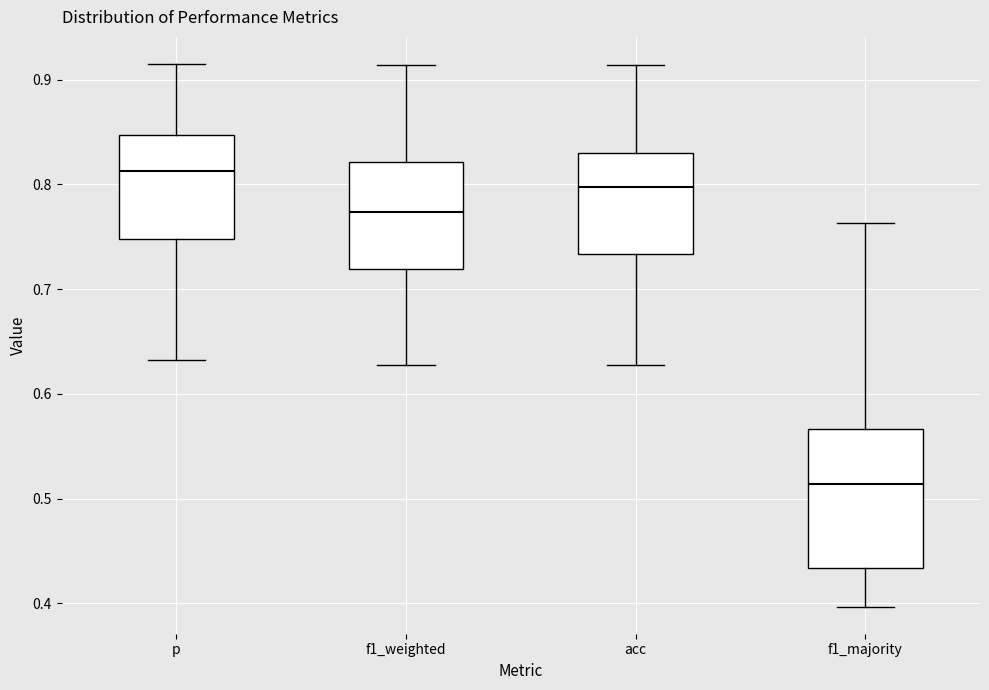

Comparing the boxes themselves (not the whiskers), which one is the tallest?

f1_majority